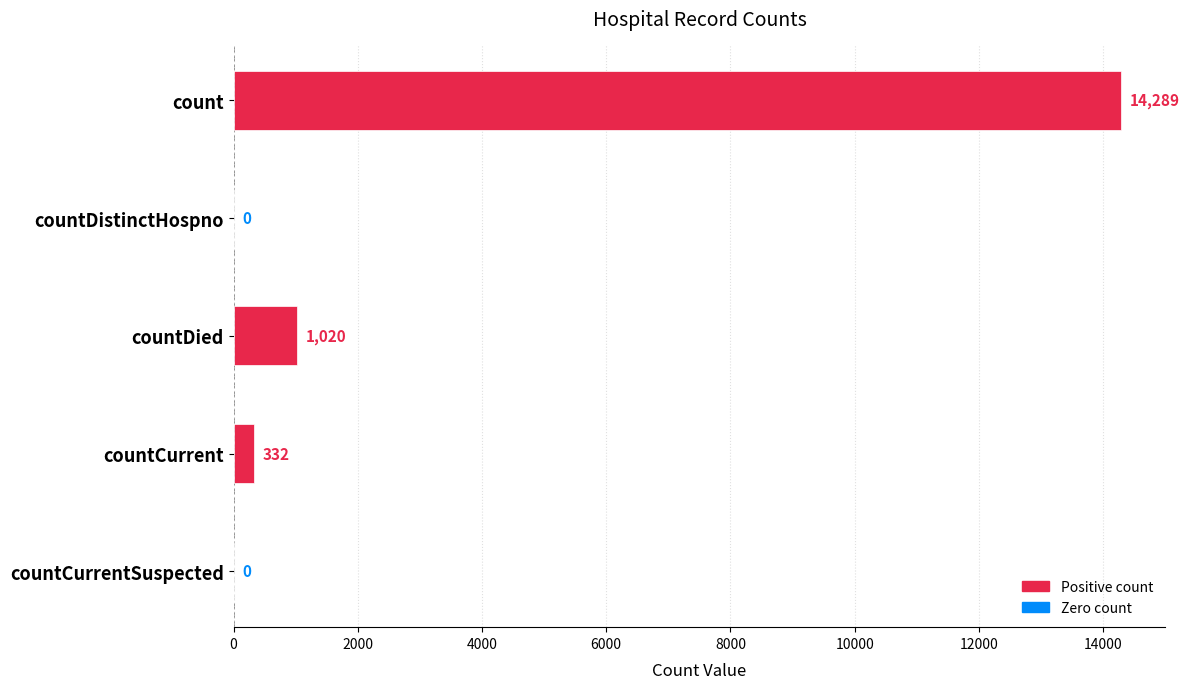

Between countCurrentSuspected and countCurrent, which is larger?

countCurrent